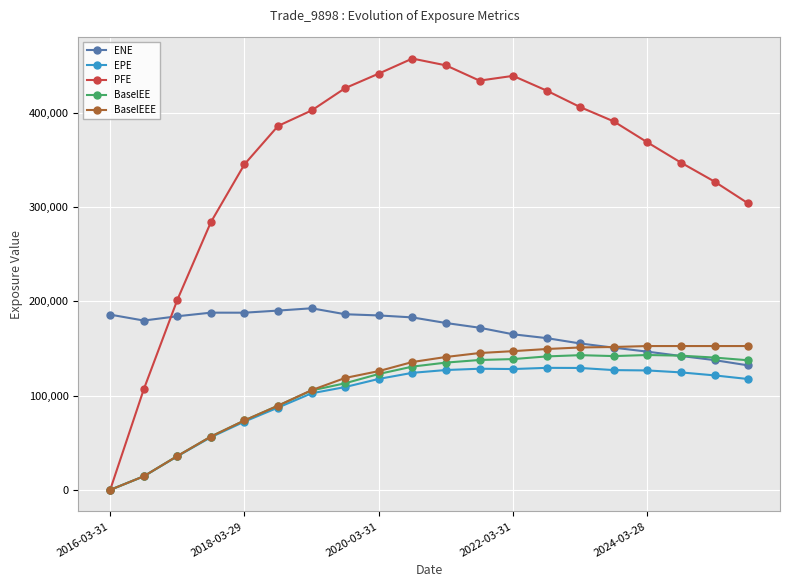

What is the maximum value for EPE?

129412.0